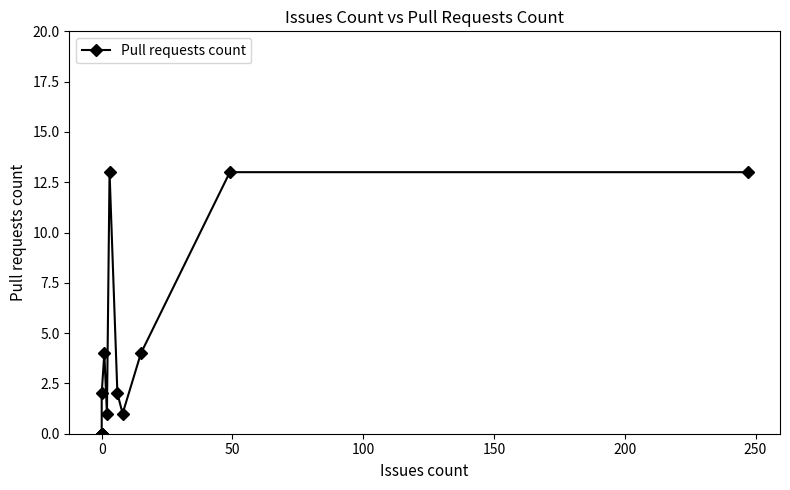

Count the number of categories in the chart.

18